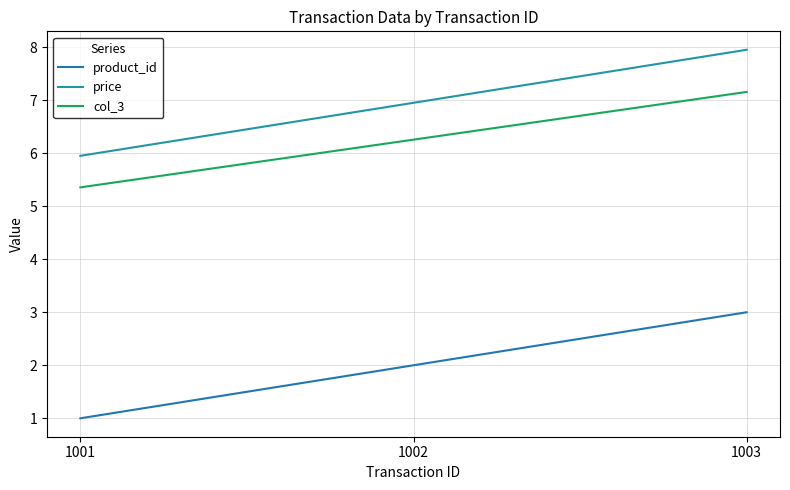

The price series shows 6.0 at 1001. True or false?

True